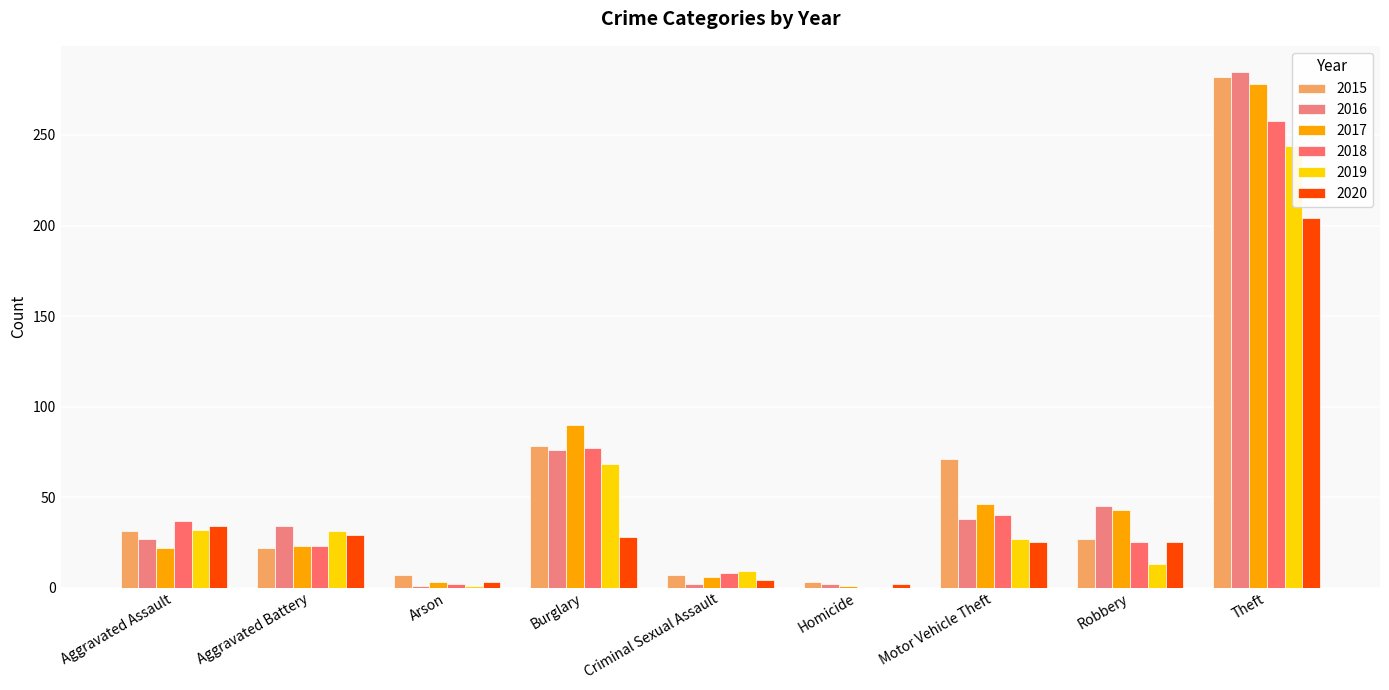

What is the difference between the second highest and minimum values in the 2020 series?

32